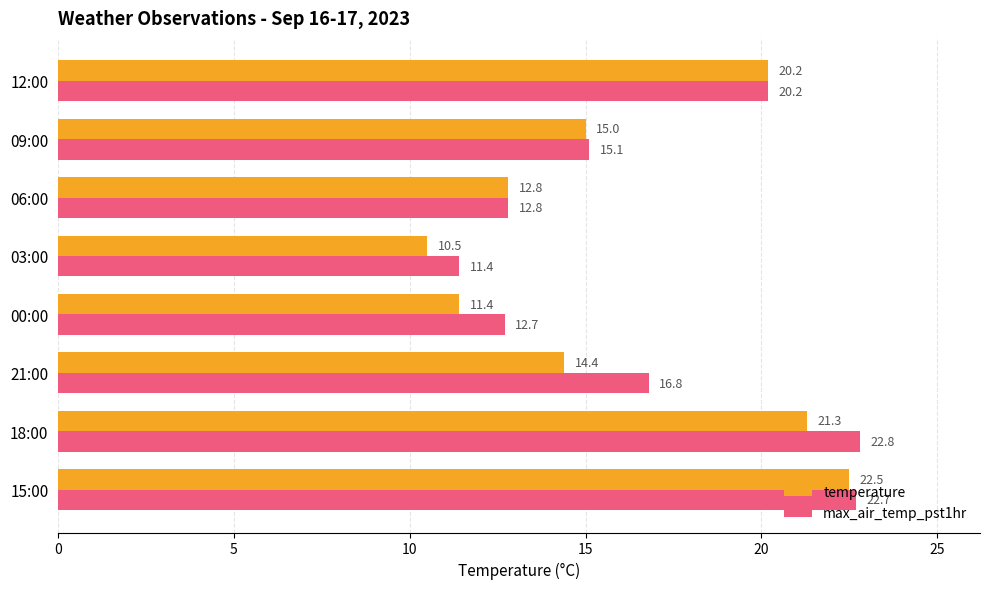

How many distinct data groups are displayed?

2